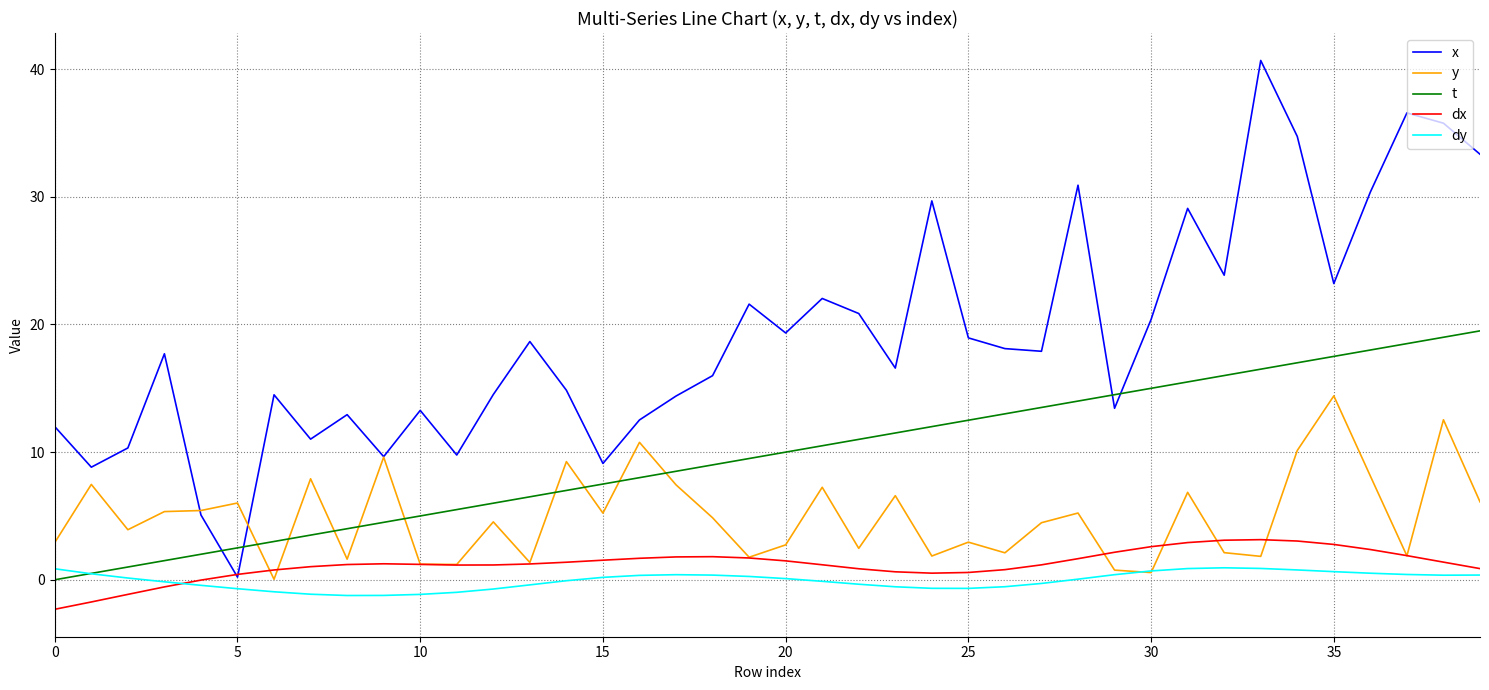

True or false: dx and t cross at least once.

False